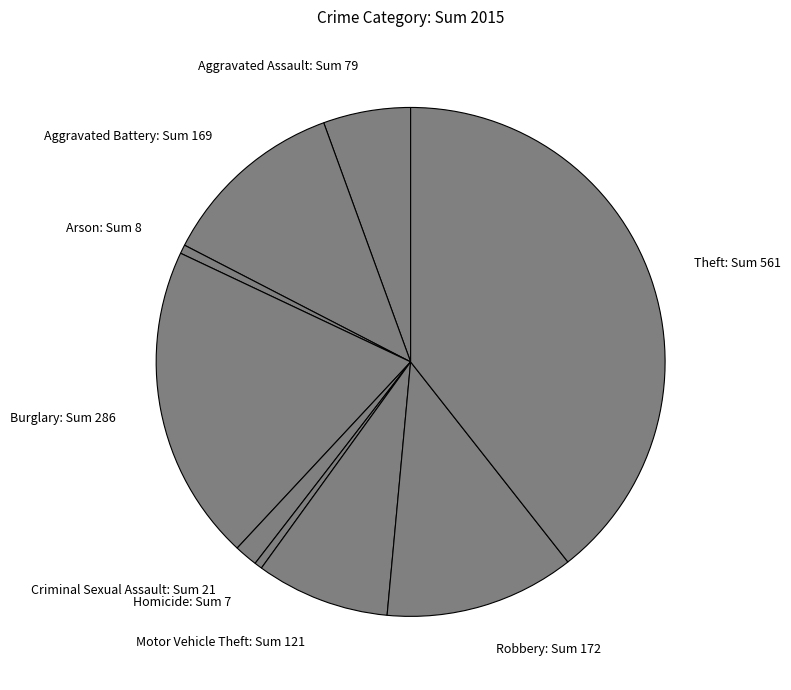

True or false: Criminal Sexual Assault accounts for 10% of the total.

False